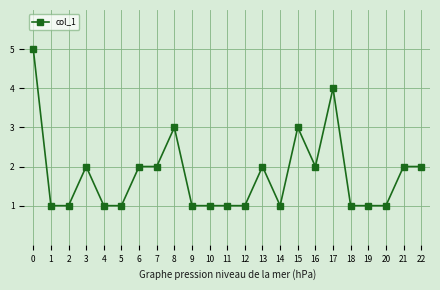

Reading left to right, transcribe all the data shown in this chart.

5	1	1	2	1	1	2	2	3	1	1	1	1	2	1	3	2	4	1	1	1	2	2